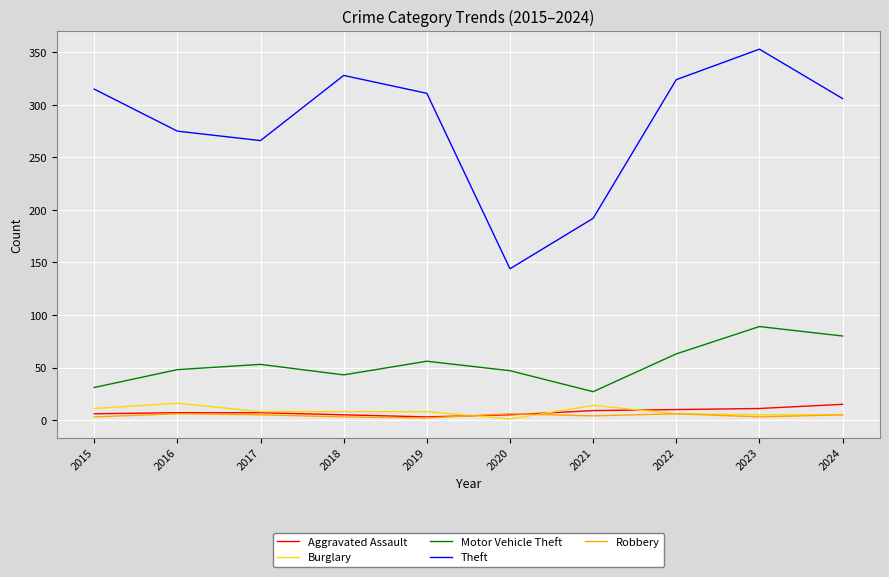

At which category does the chart reach its peak across all series?

2023